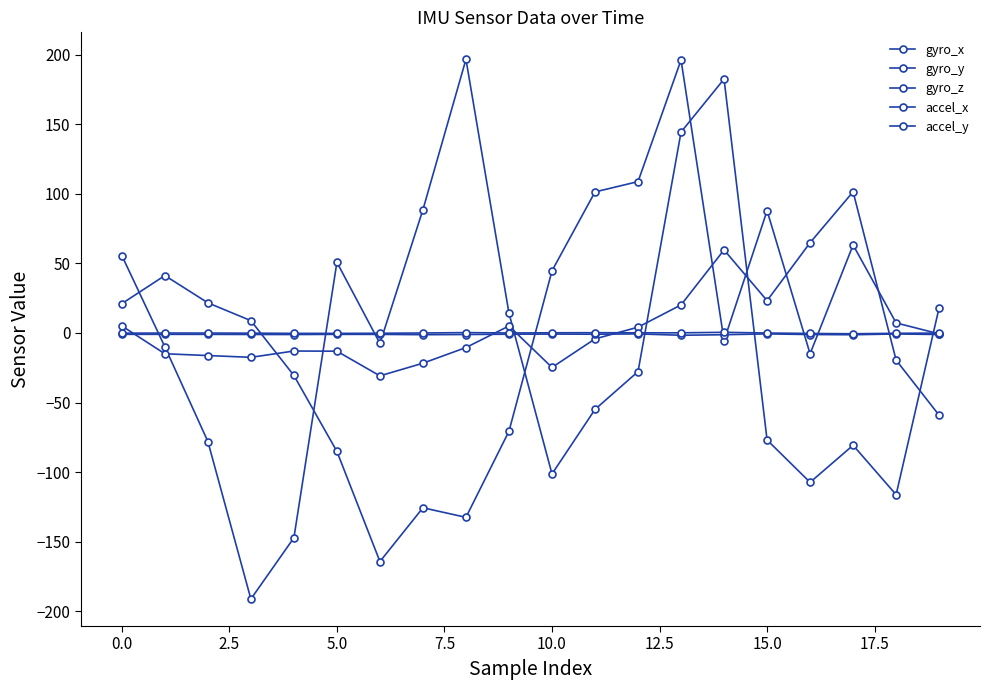

Does the chart have visible grid lines?

No